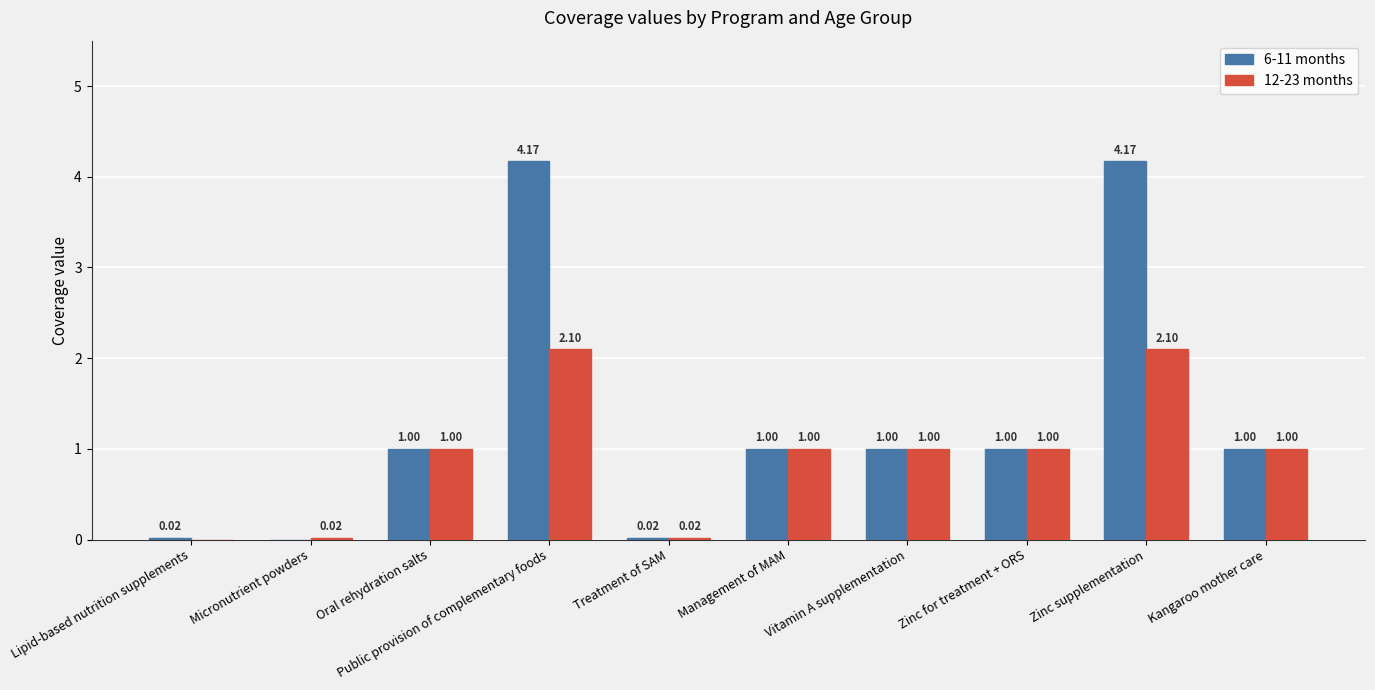

Which series has the largest total across all categories?

6-11 months